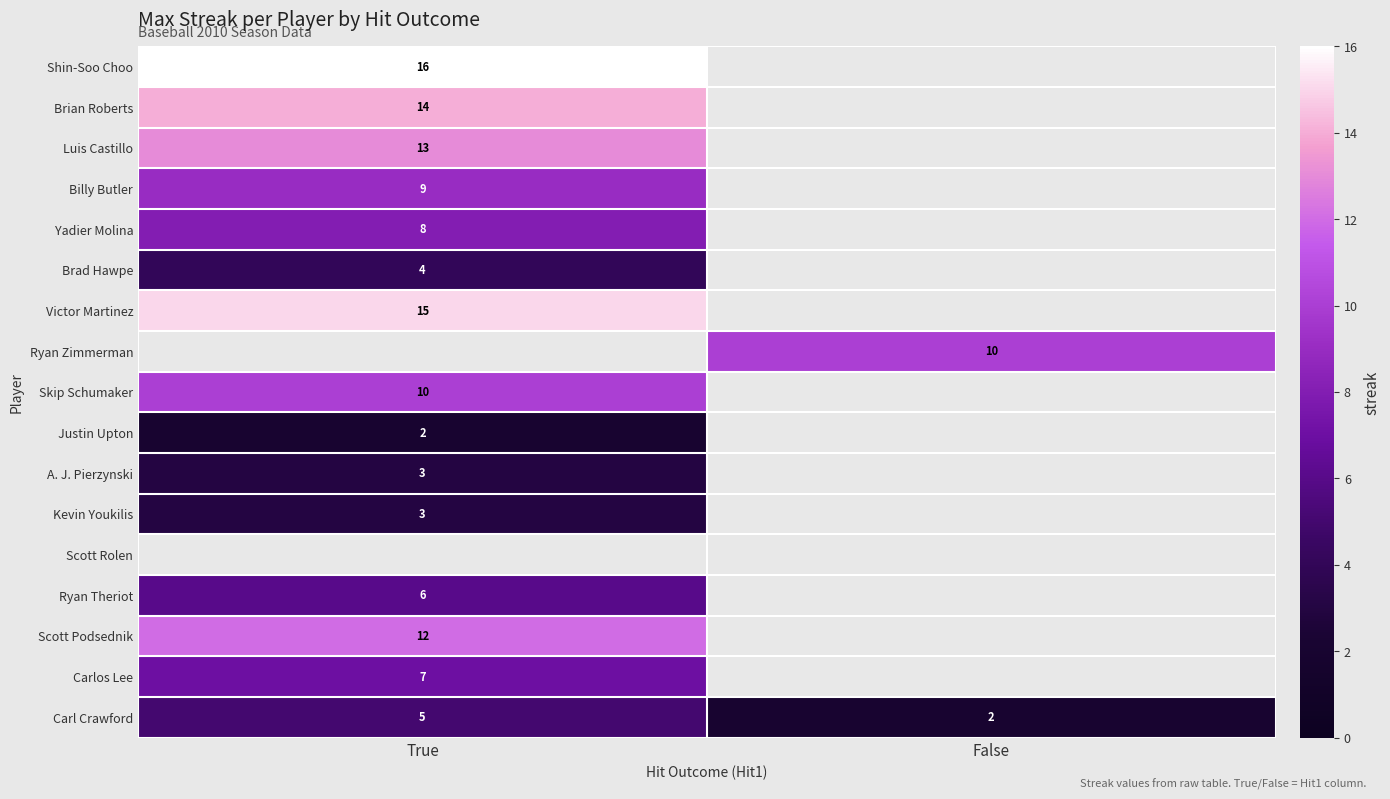

What is the spread (max minus min) of values at True?

14.0